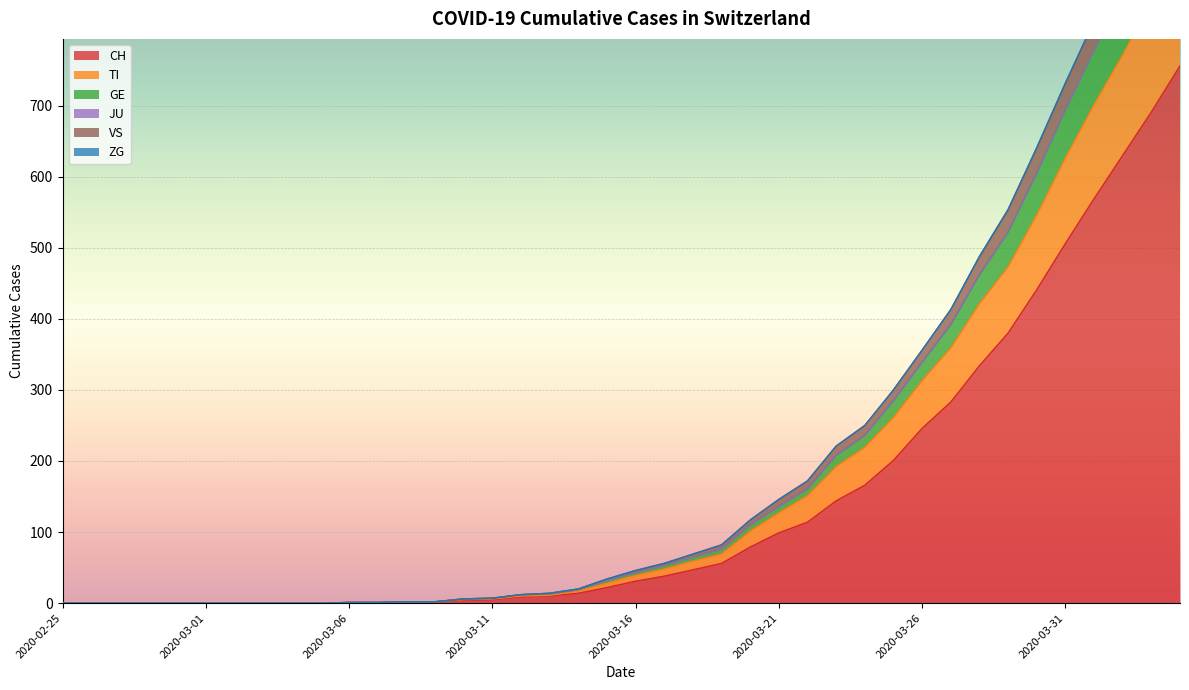

What value does the GE series have at 2020-03-17, to the nearest 100?

100